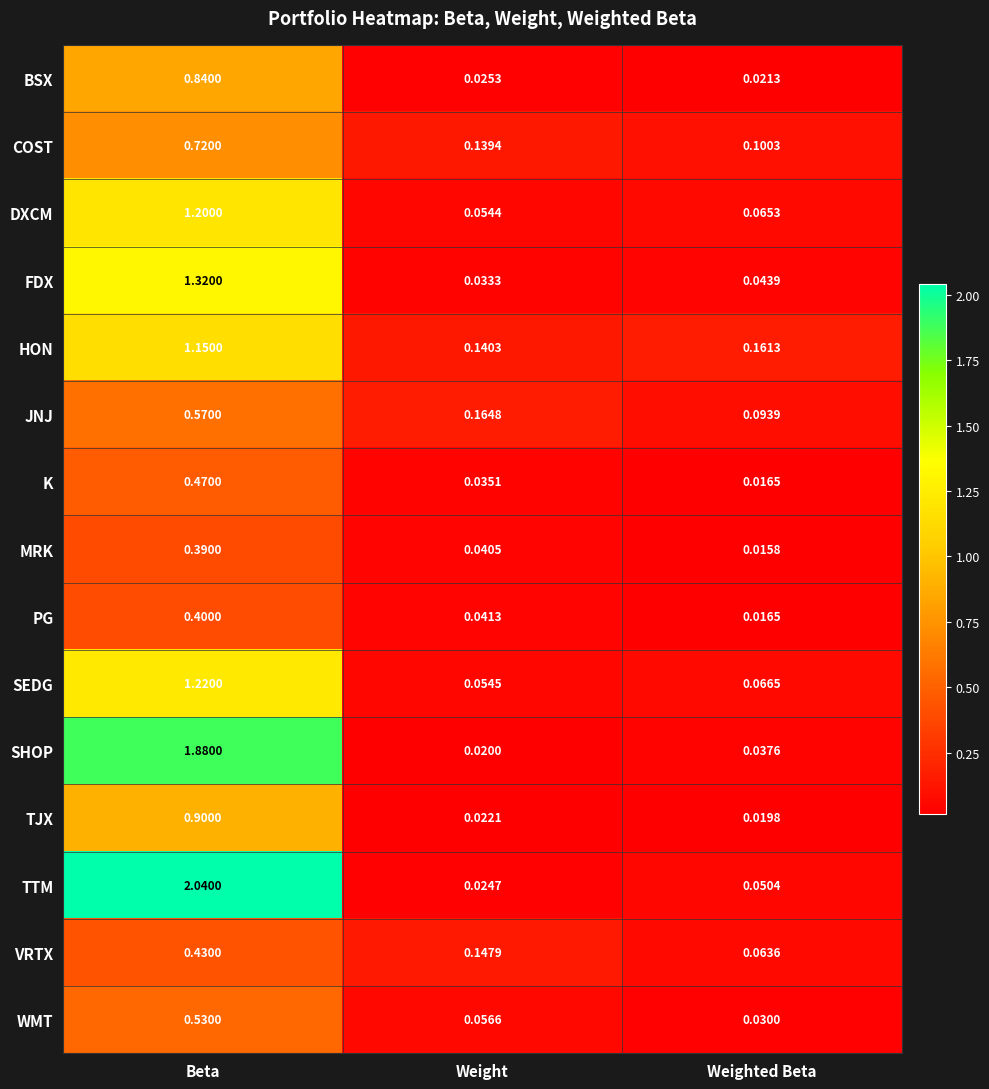

At Beta, list the series in order from largest to smallest.

TTM, SHOP, FDX, SEDG, DXCM, HON, TJX, BSX, COST, JNJ, WMT, K, VRTX, PG, MRK